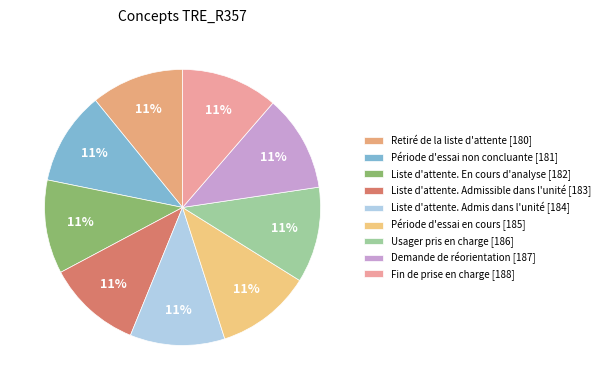

Approximately how many times larger is the value at Fin de prise en charge compared to Retiré de la liste d'attente?

1.0